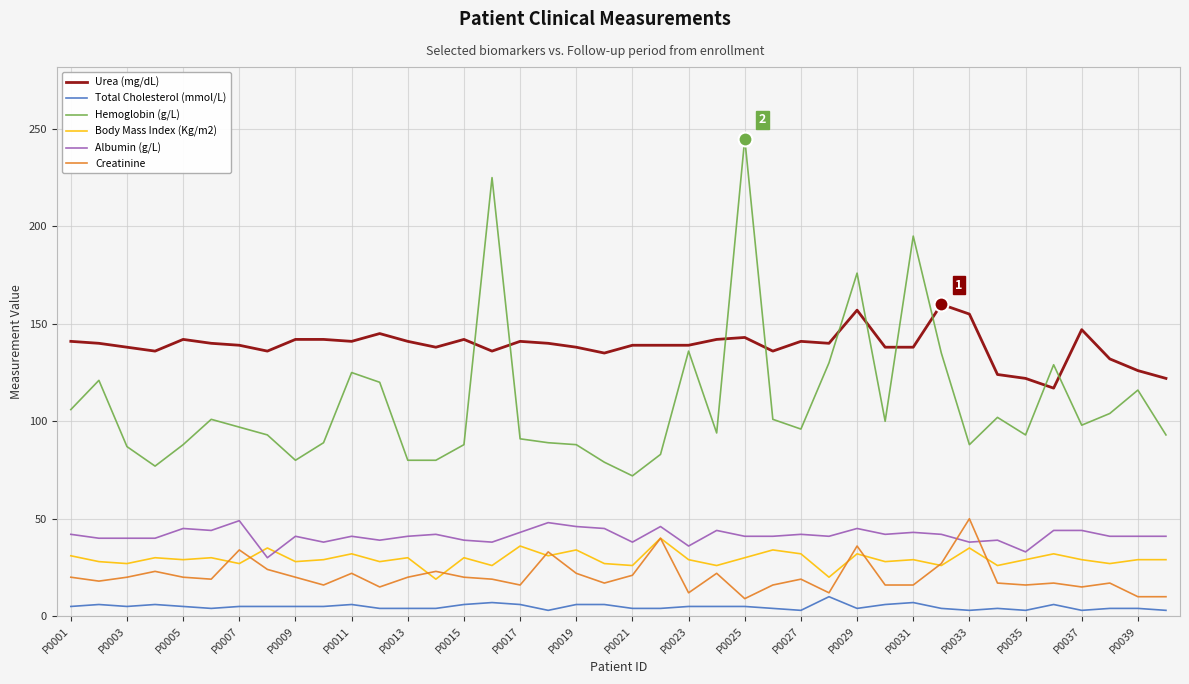

After their last crossing, which series has the higher values: Albumin (g/L) or Body Mass Index (Kg/m2)?

Albumin (g/L)